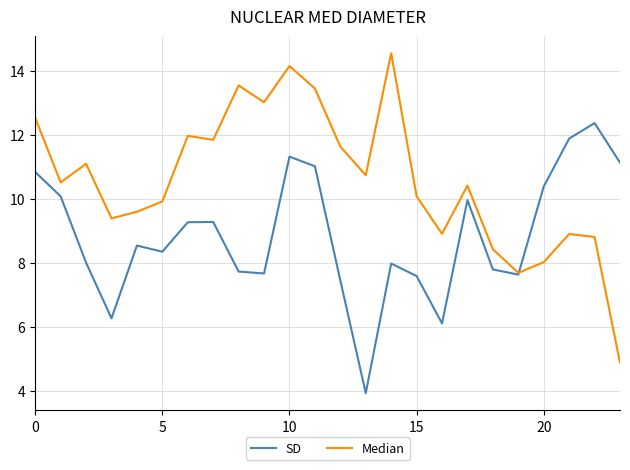

What is the difference between the second highest and minimum values in the SD series?

8.0